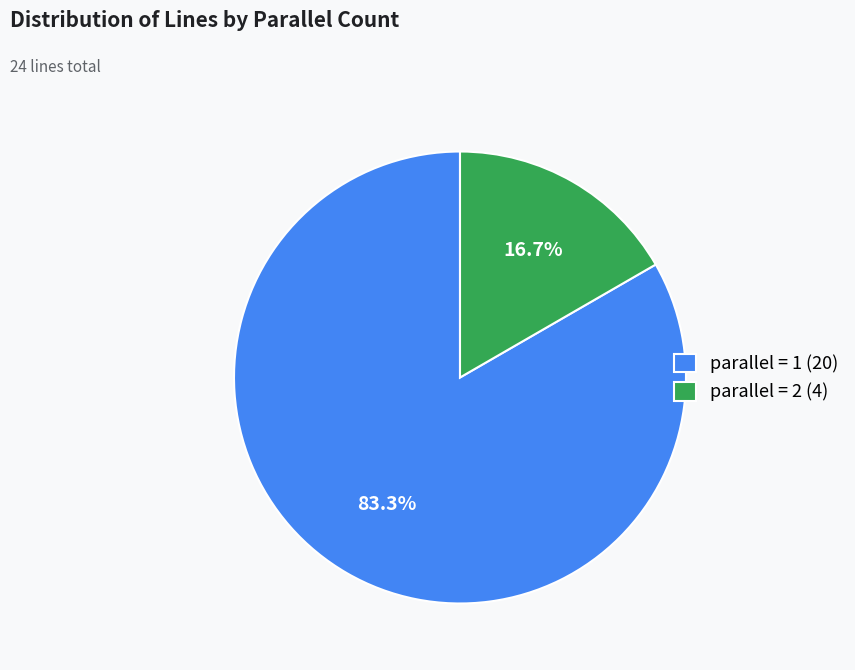

Count the number of slices in the pie.

2